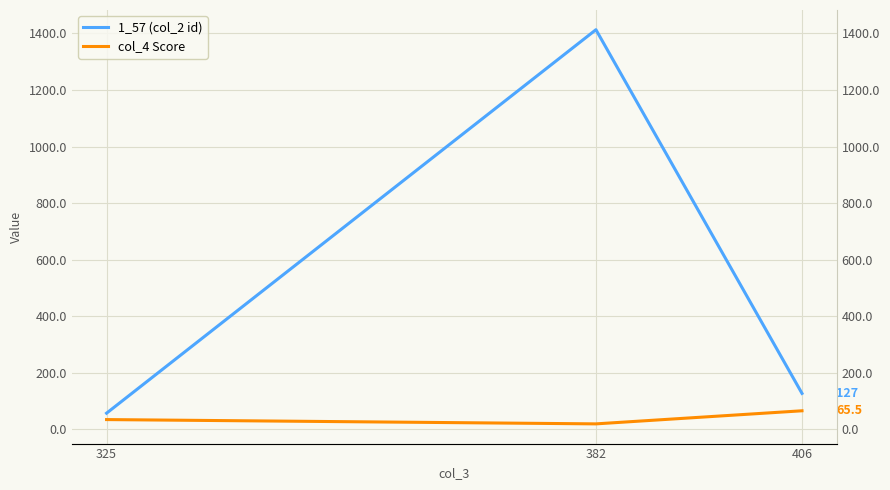

Reading left to right, transcribe all the data shown in this chart.

1_57 (col_2 id): 325=57.0	382=1413.0	406=127.0
col_4 Score: 325=34.4	382=19.2	406=65.5